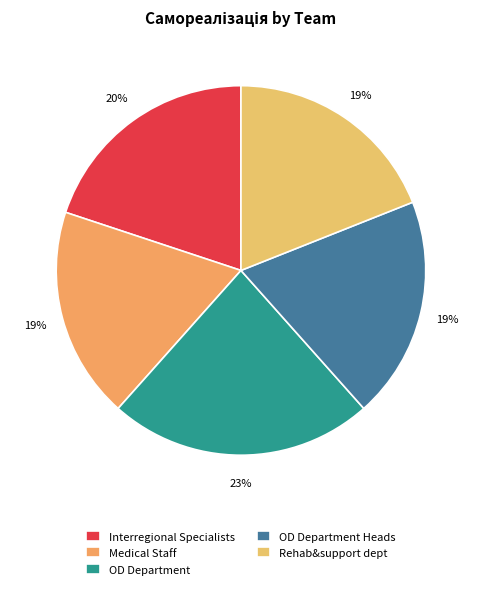

Is there a majority slice in this chart?

No